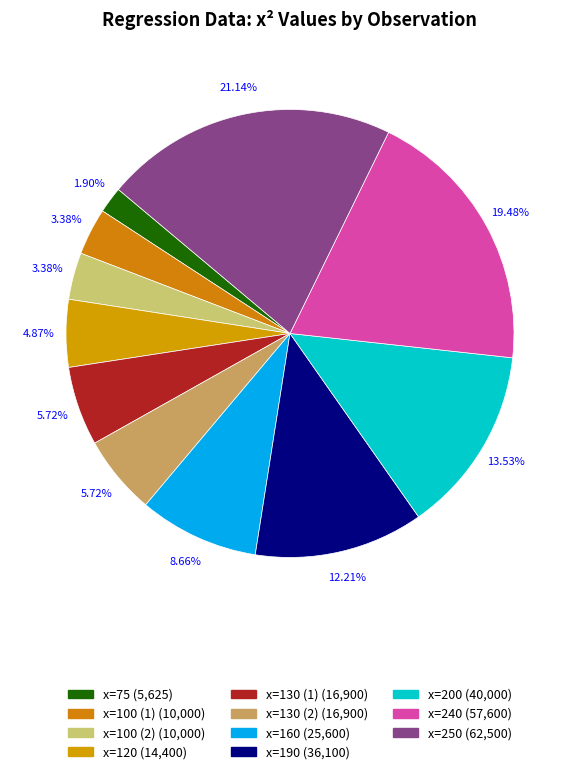

To the nearest percent, what is the combined percentage of x=75 and x=100 (2)?

5%